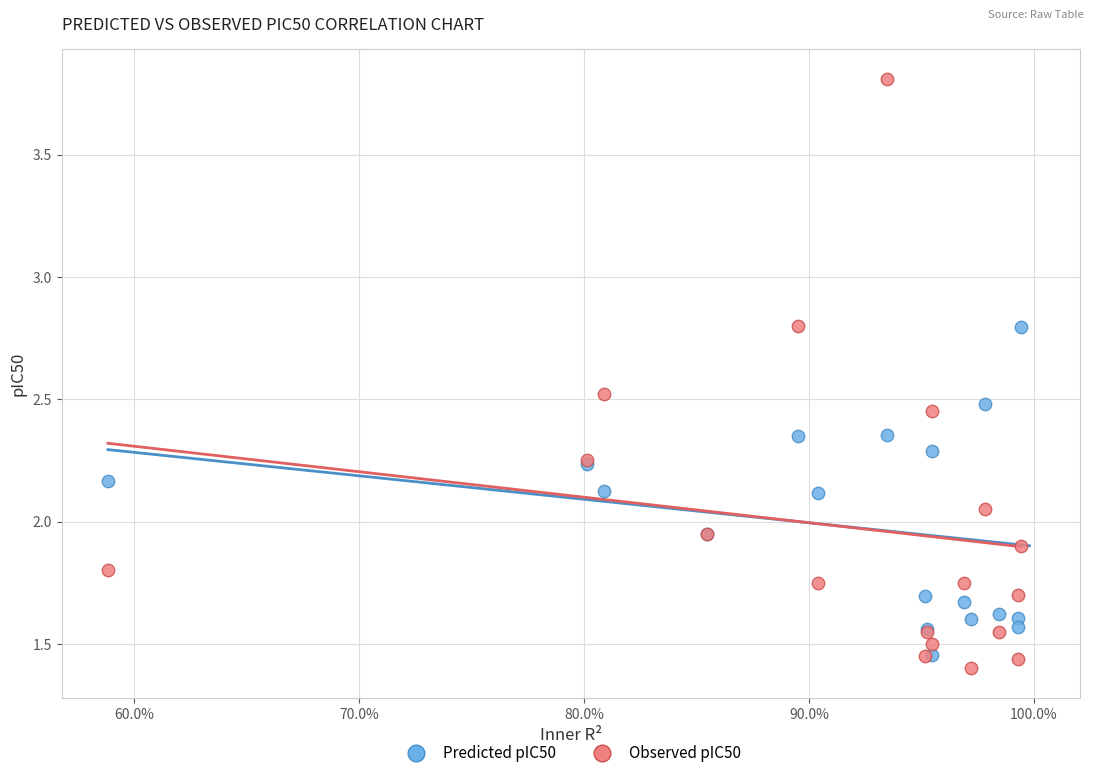

Which series has the largest Y range (max minus min)?

Observed pIC50